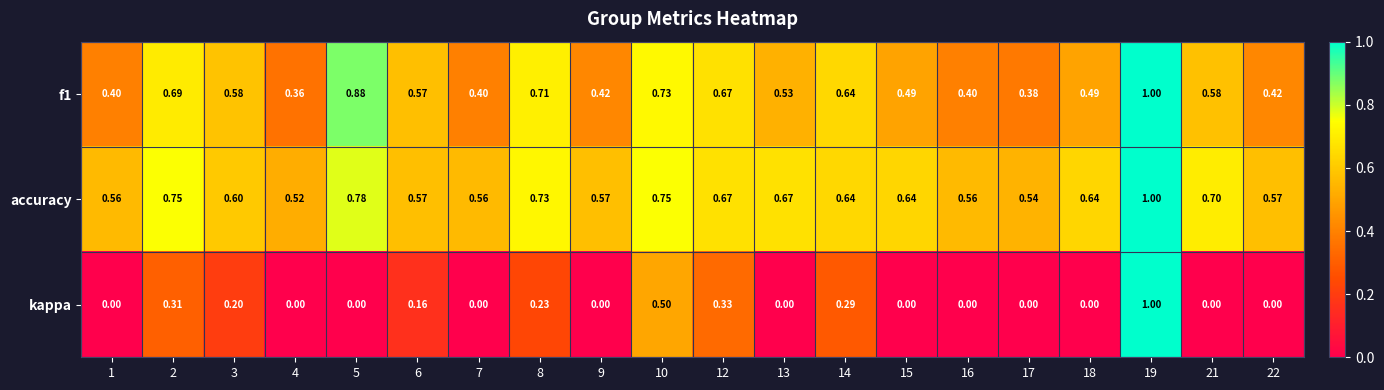

Which series changed the most between 2 and 8?

kappa